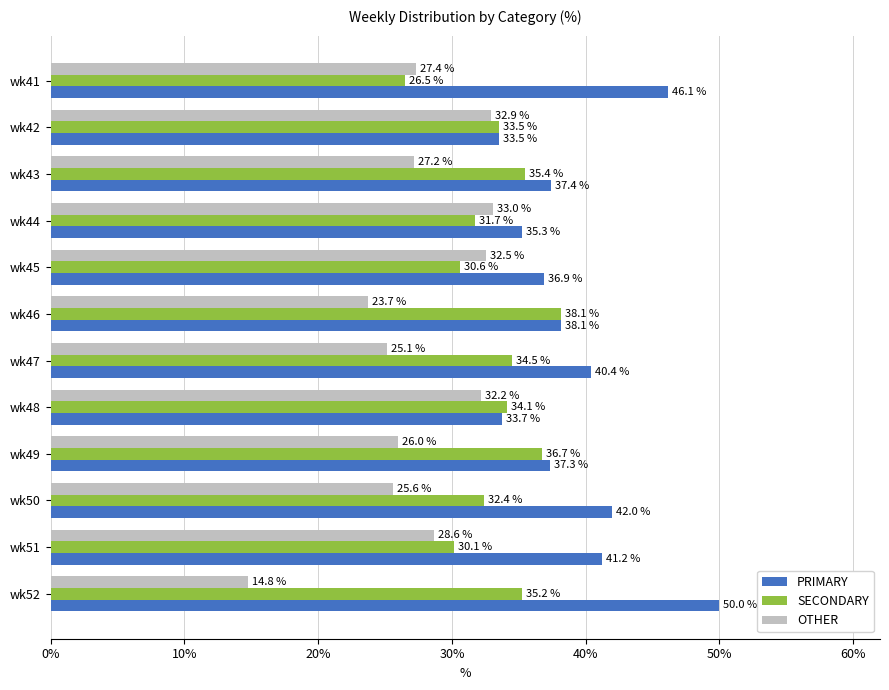

True or false: PRIMARY has a value of 37.4 at wk43.

True